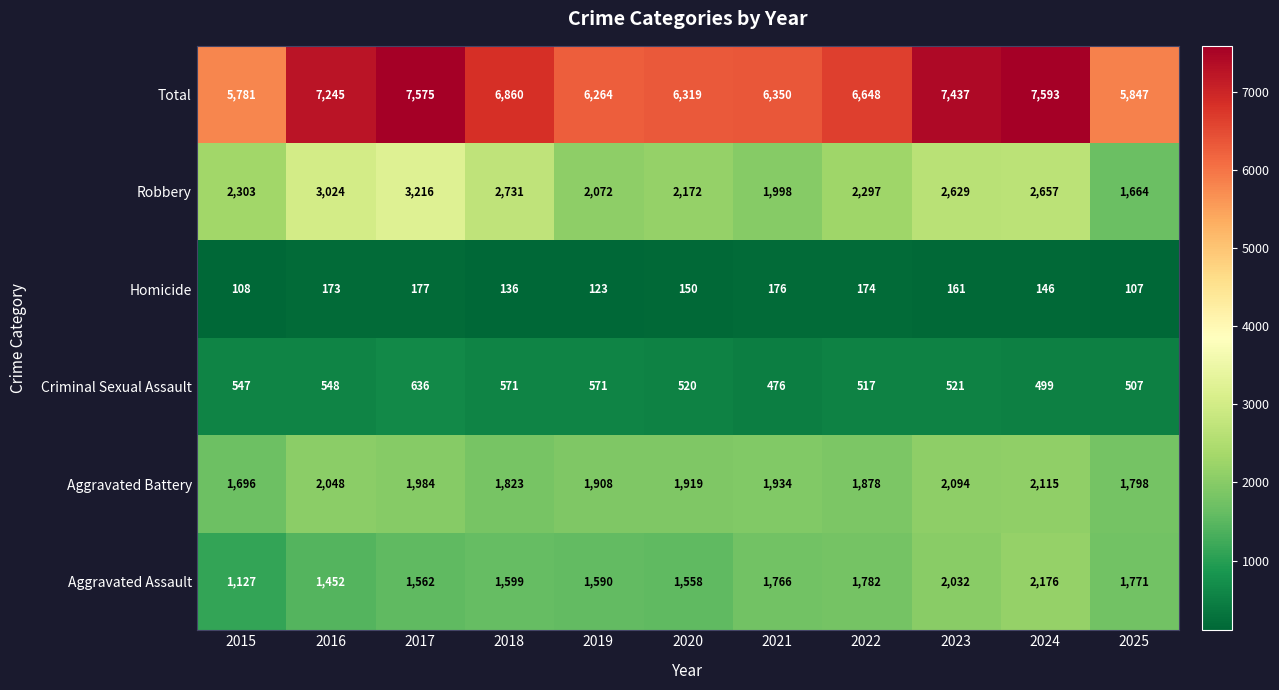

What is the sum of the Homicide values at 2024 and 2018?

282